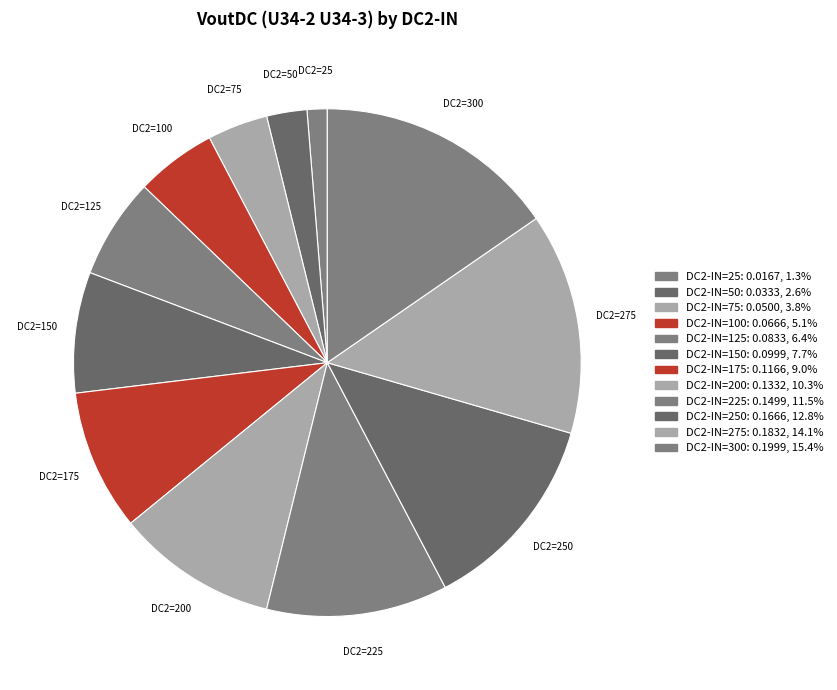

Count the number of slices in the pie.

12